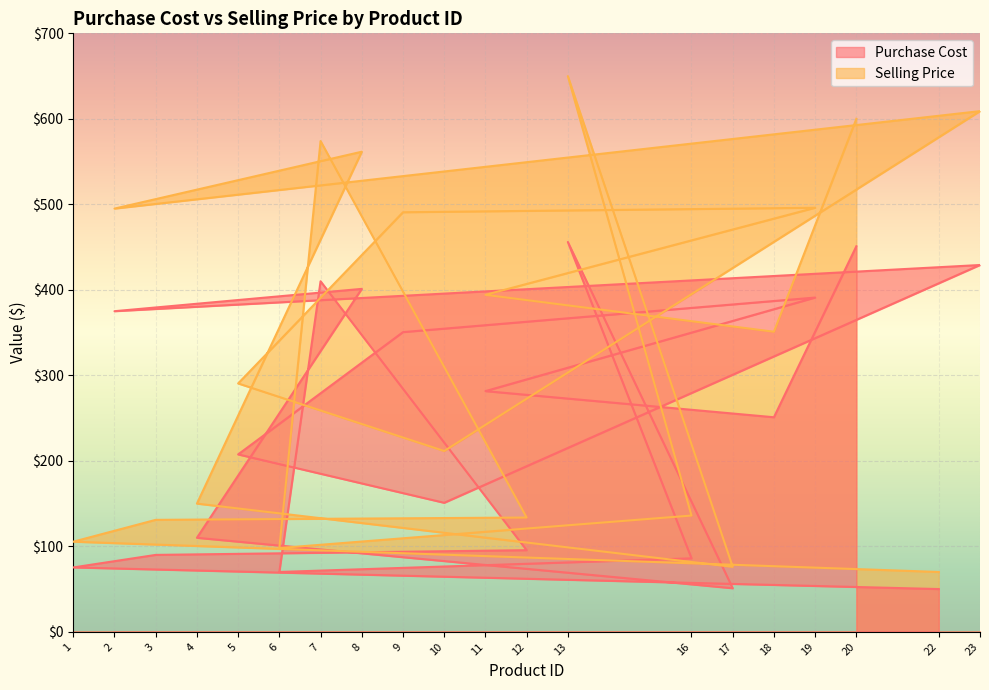

True or false: Selling Price and Purchase Cost cross at least once.

False